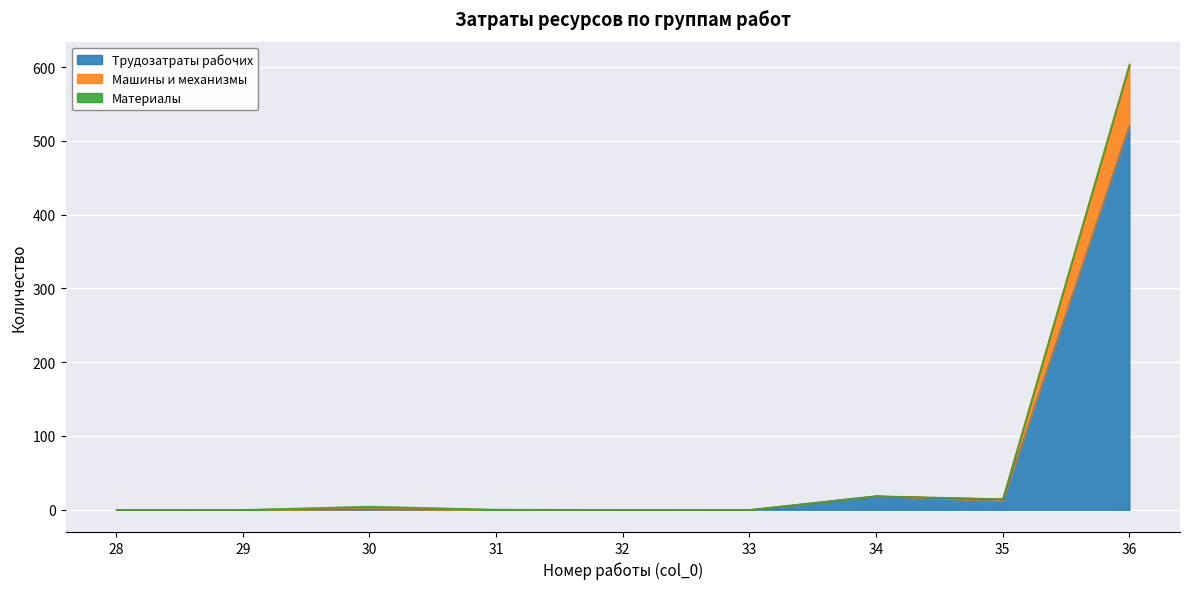

At how many categories does at least one series exceed 109?

1